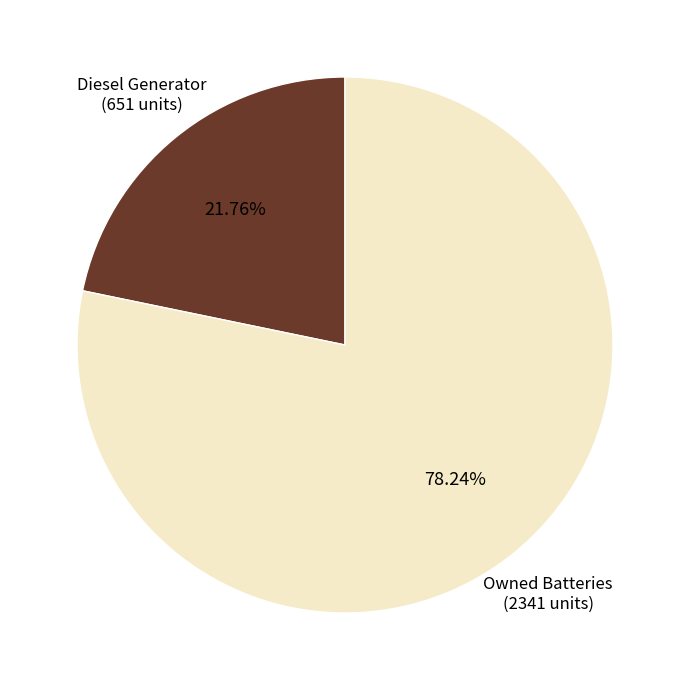

How many segments does this pie chart have?

2